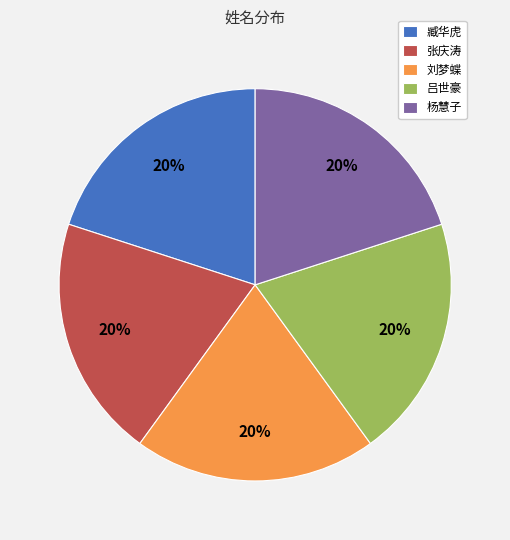

Is it true that 杨慧子 is 20% of the pie?

True